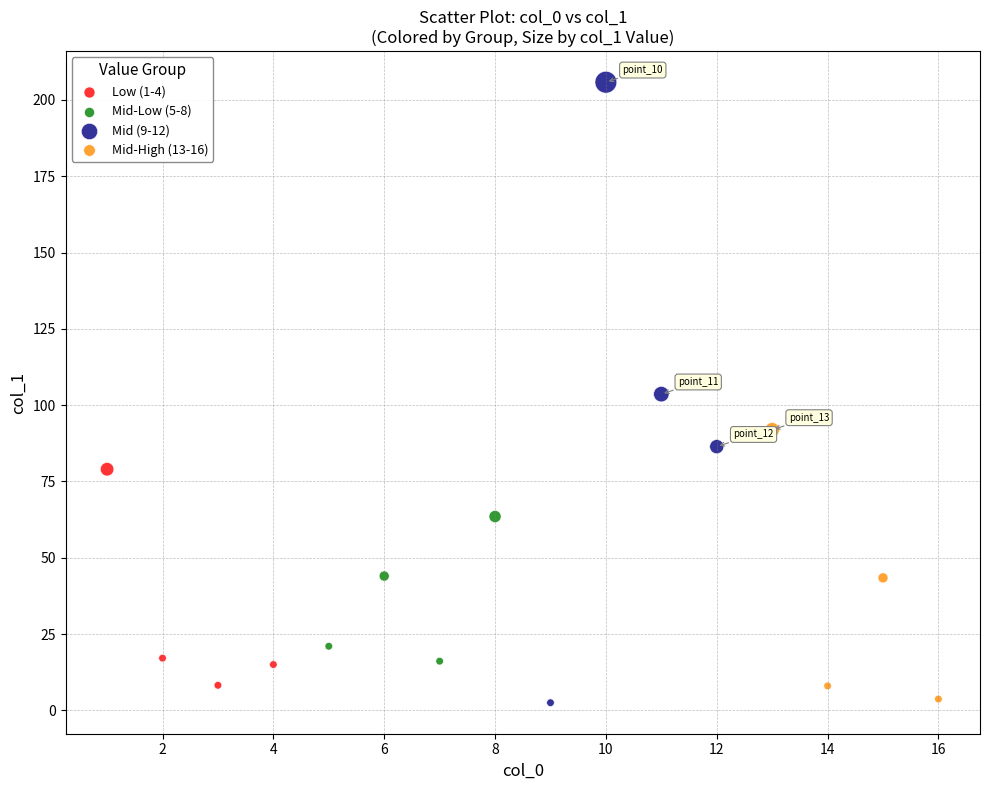

Which series has the widest spread of Y values?

Mid (9-12)